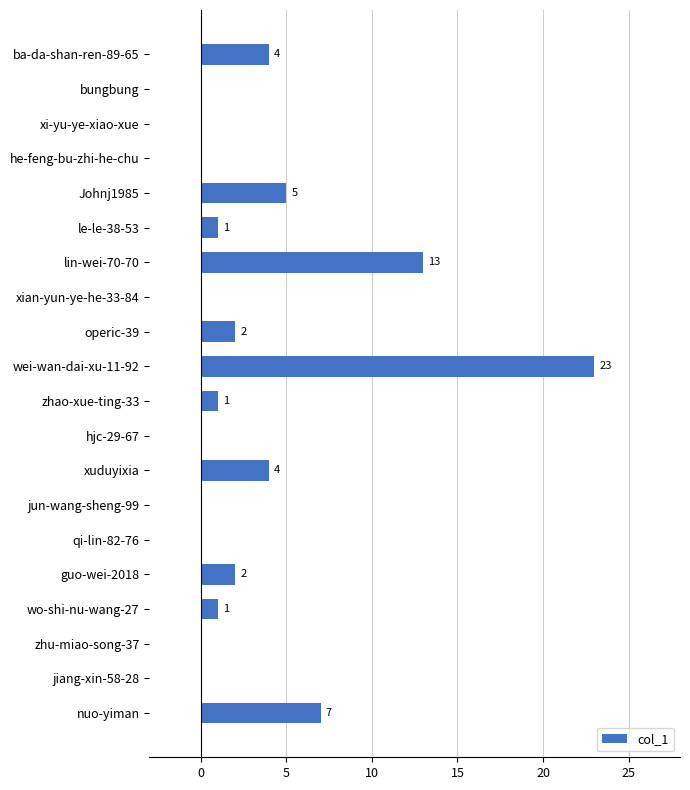

Reading top to bottom, transcribe all the data shown in this chart.

ba-da-shan-ren-89-65=4	bungbung=0	xi-yu-ye-xiao-xue=0	he-feng-bu-zhi-he-chu=0	Johnj1985=5	le-le-38-53=1	lin-wei-70-70=13	xian-yun-ye-he-33-84=0	operic-39=2	wei-wan-dai-xu-11-92=23	zhao-xue-ting-33=1	hjc-29-67=0	xuduyixia=4	jun-wang-sheng-99=0	qi-lin-82-76=0	guo-wei-2018=2	wo-shi-nu-wang-27=1	zhu-miao-song-37=0	jiang-xin-58-28=0	nuo-yiman=7